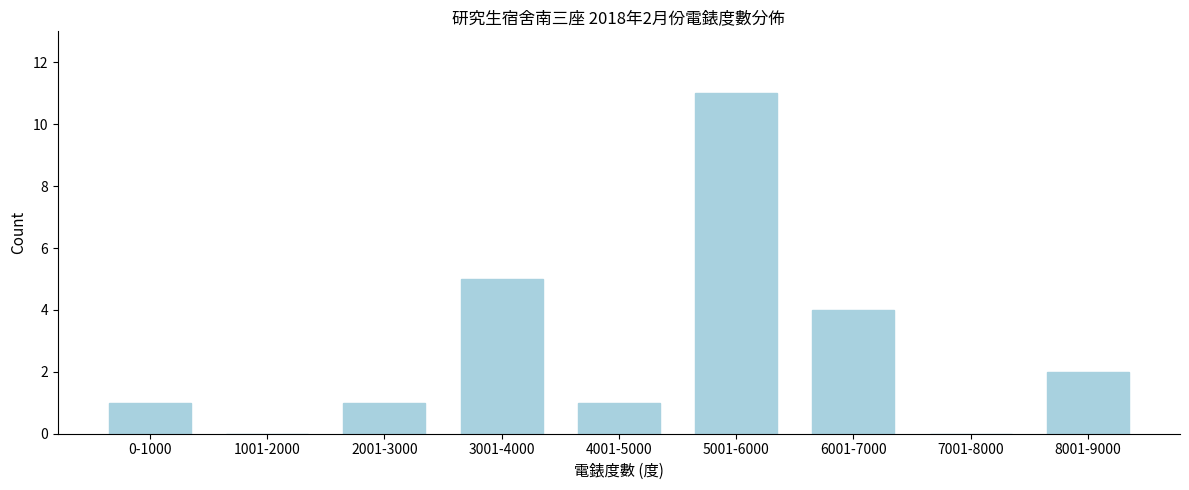

Reading left to right, what are all the values shown in this chart?

0-1000=1	1001-2000=0	2001-3000=1	3001-4000=5	4001-5000=1	5001-6000=11	6001-7000=4	7001-8000=0	8001-9000=2